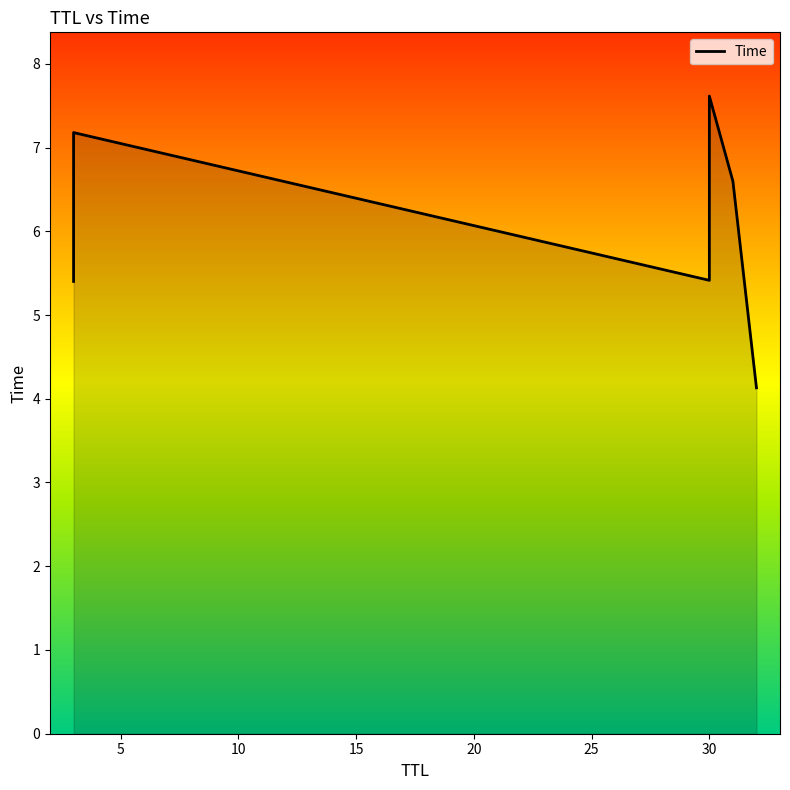

How many lines are shown in the chart?

1